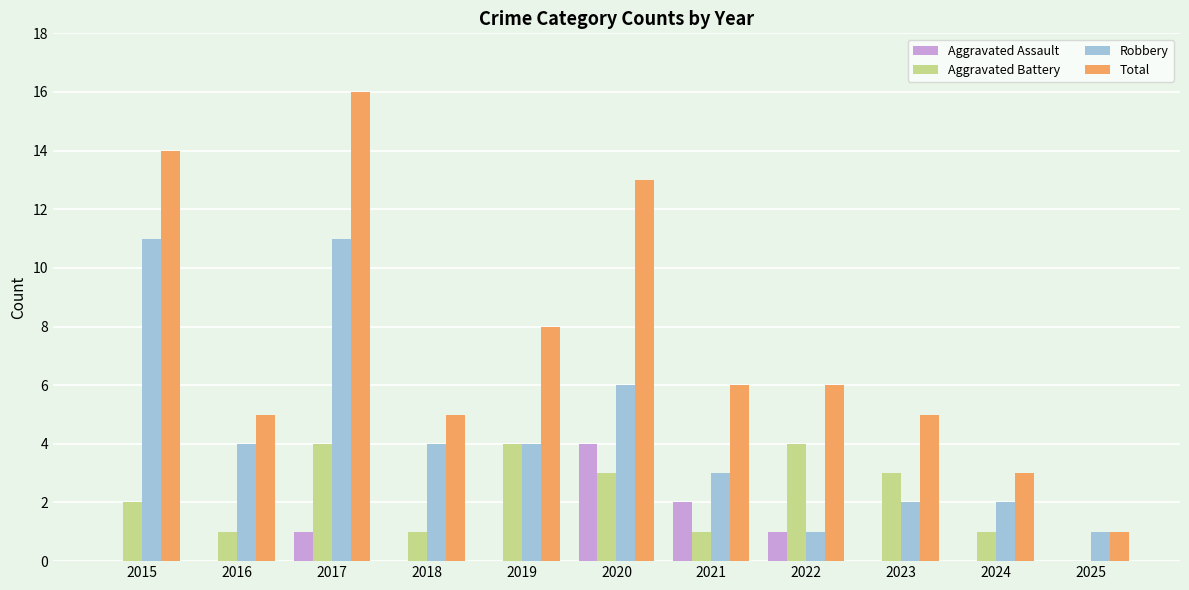

The value of Robbery at 2015 is 11. True or false?

True